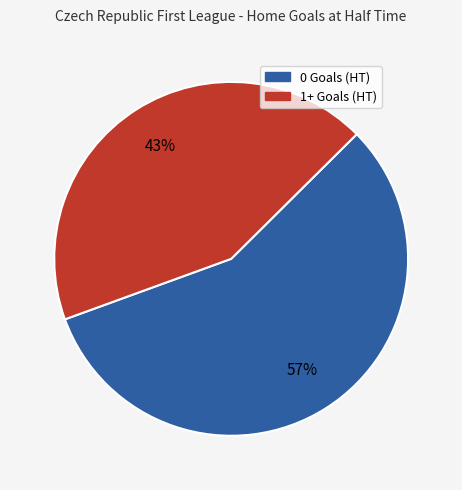

What is the smallest slice in the pie chart?

1+ Goals (HT)